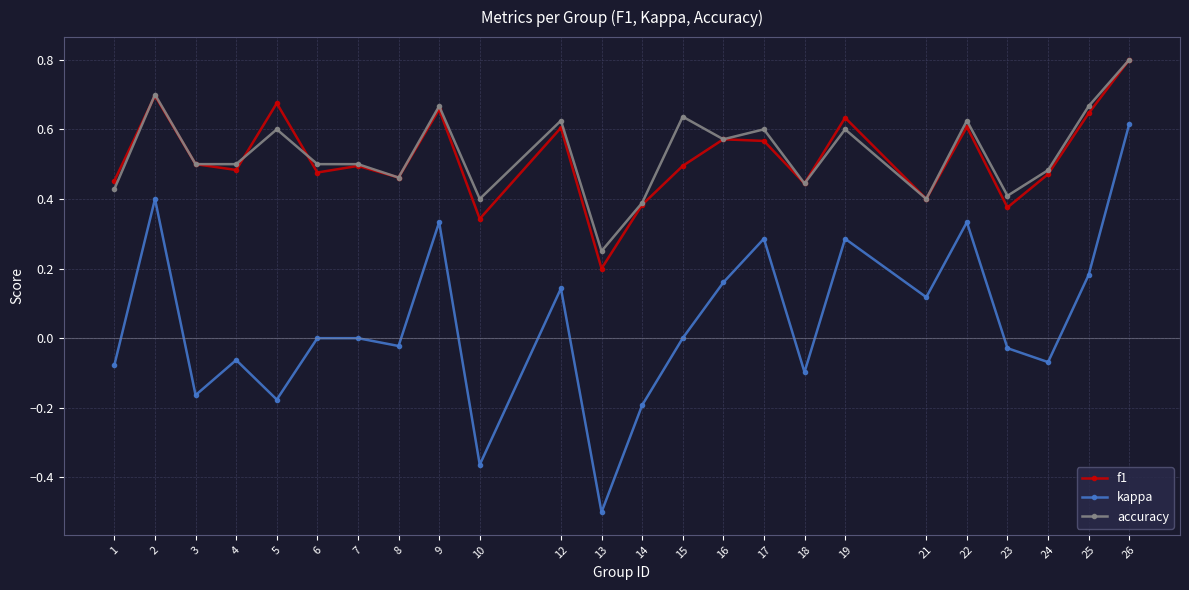

True or false: kappa and accuracy cross at least once.

False